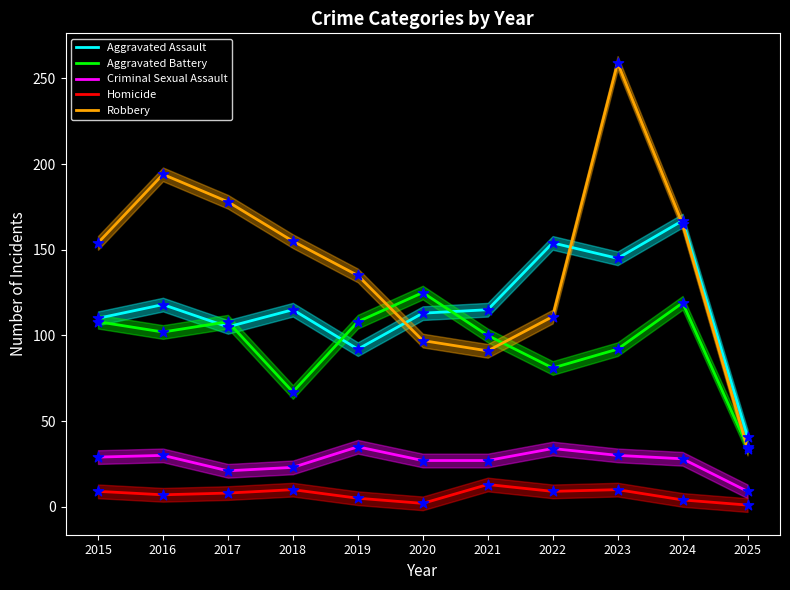

What are all the series names shown in the legend?

Aggravated Assault, Aggravated Battery, Criminal Sexual Assault, Homicide, Robbery